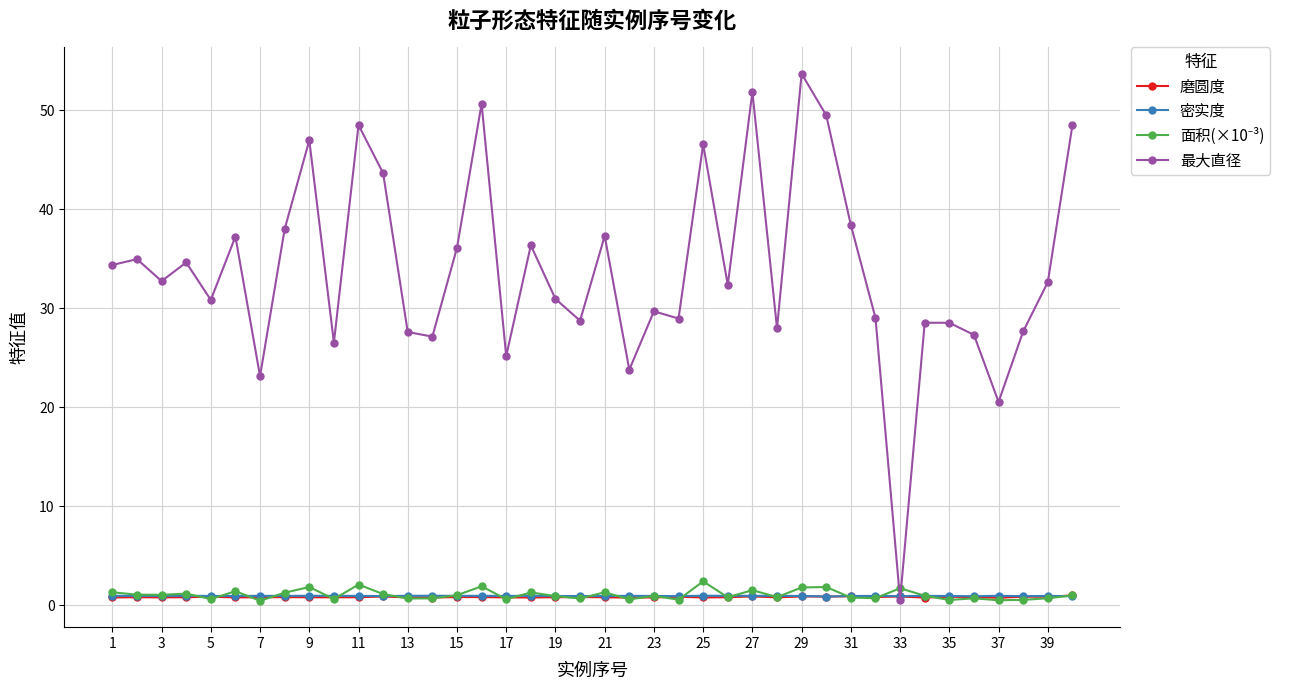

Which series has the widest spread of values?

最大直径